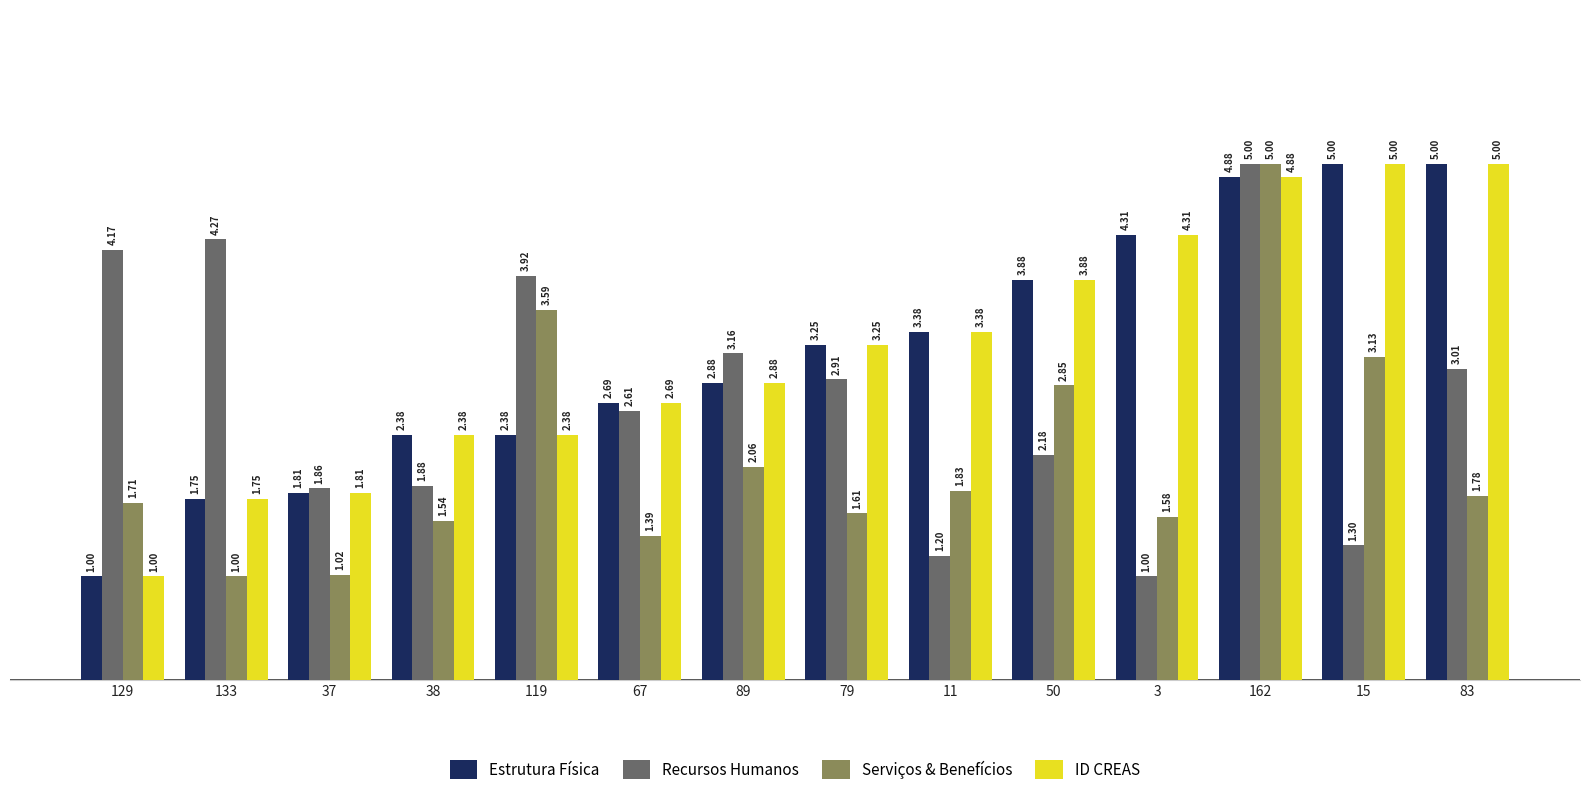

What is the sum of all Serviços & Benefícios values?

30.1